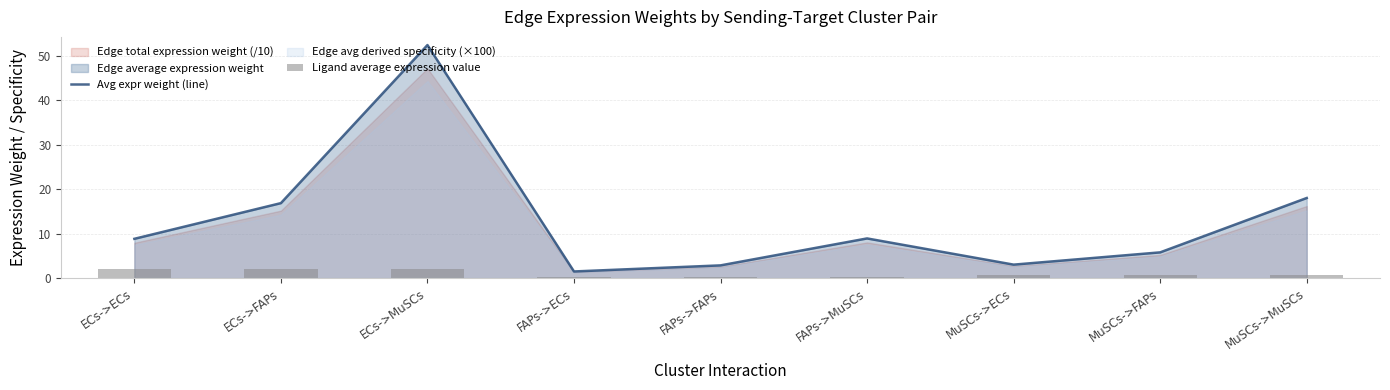

The value of Avg expr weight (line) at FAPs->MuSCs is 5.1. True or false?

False